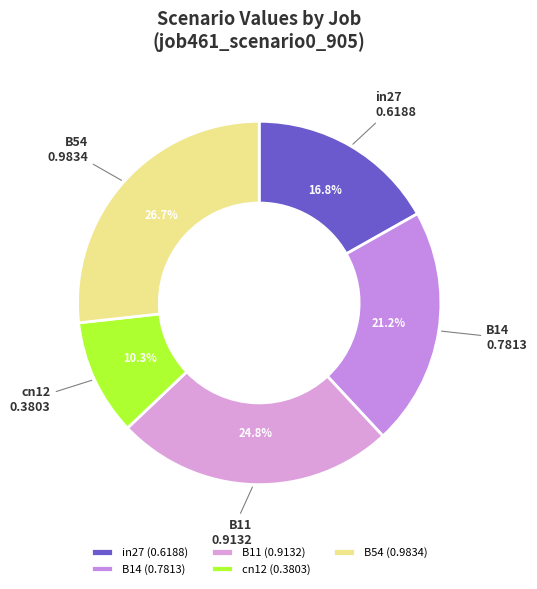

True or false: B54 accounts for 27% of the total.

True